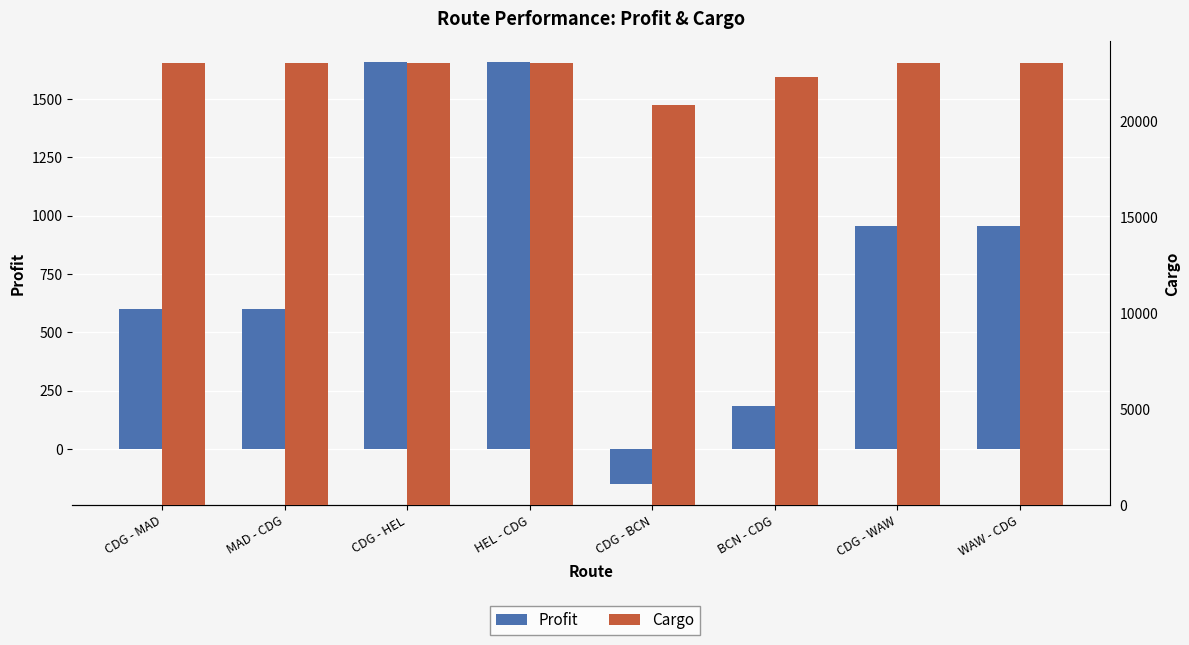

Which series changed the most between CDG - BCN and CDG - WAW?

Cargo